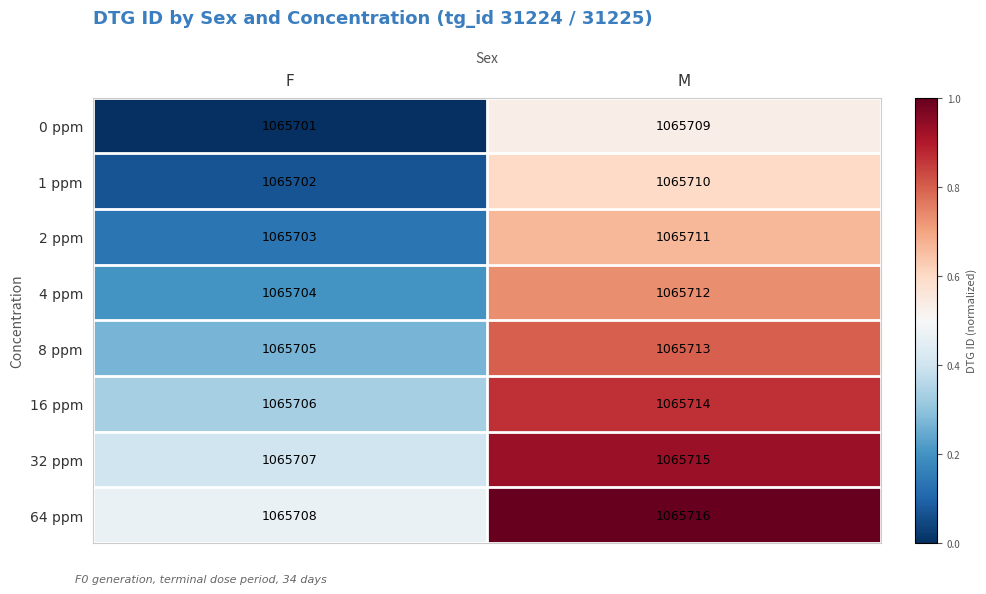

What is the sum of the 4 ppm values at F and M?

2131416